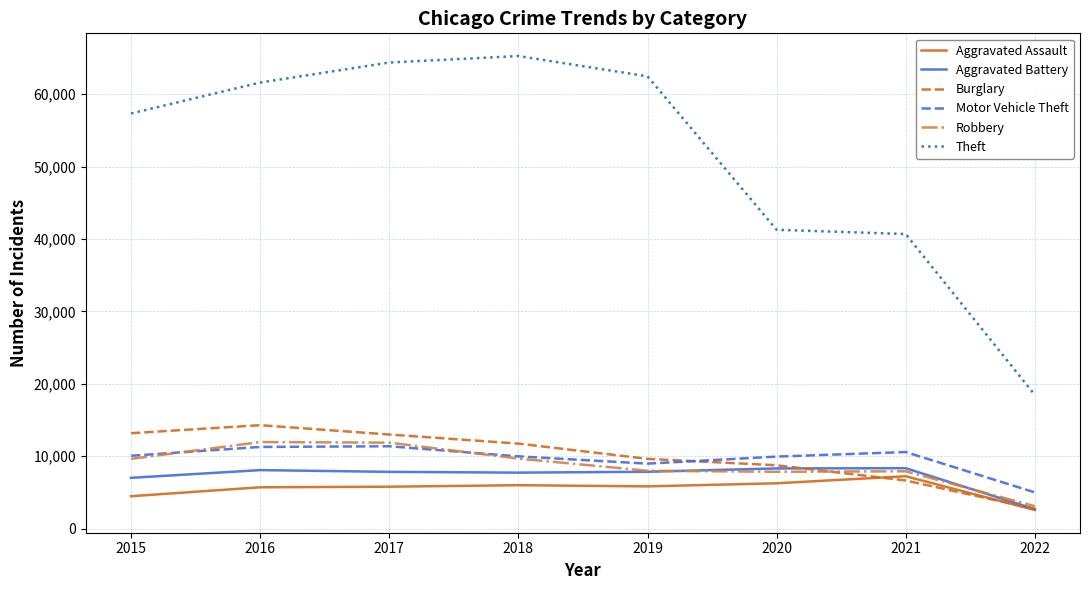

How many distinct data groups are displayed?

6